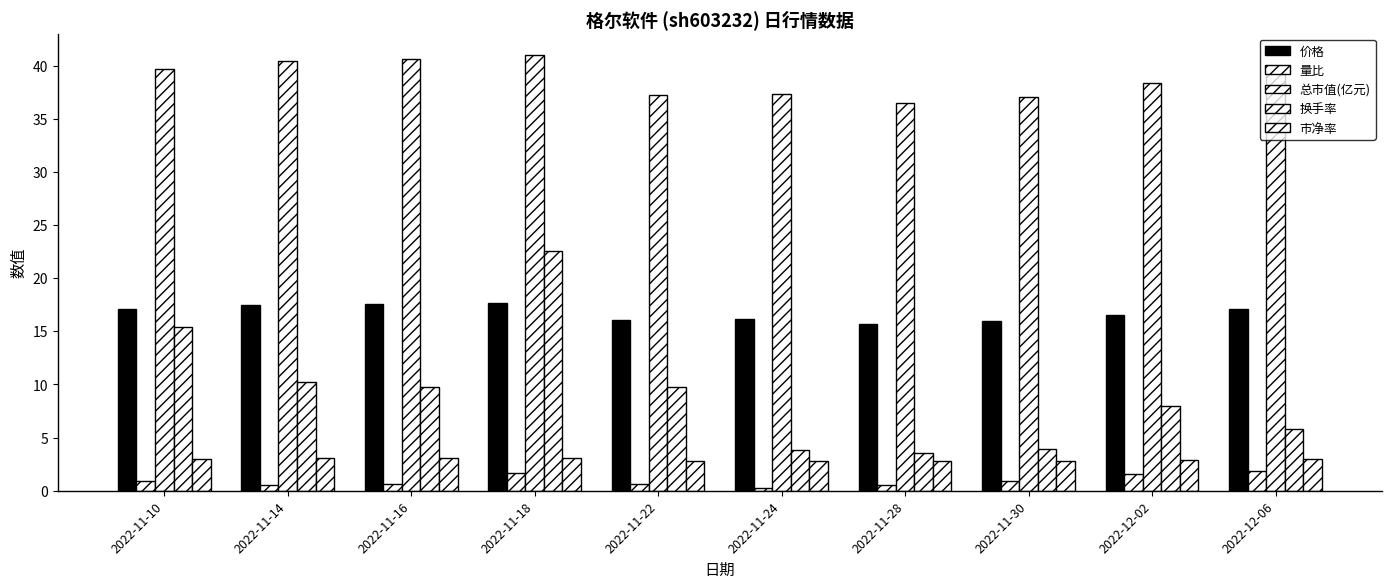

How many data points in 换手率 are above 9?

5